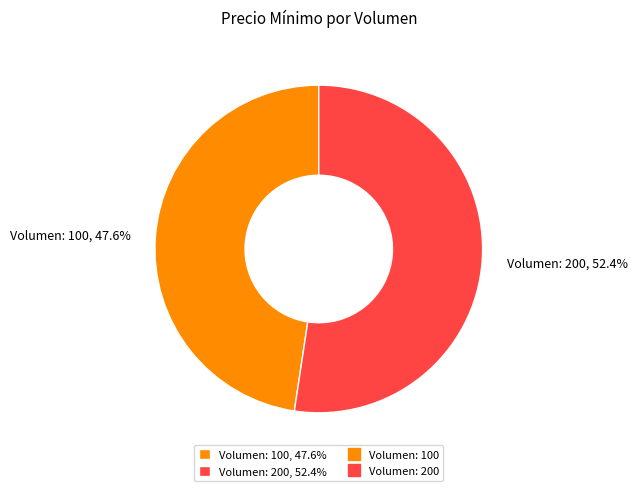

Is the sum of Volumen: 100 and Volumen: 200 greater than half?

Yes